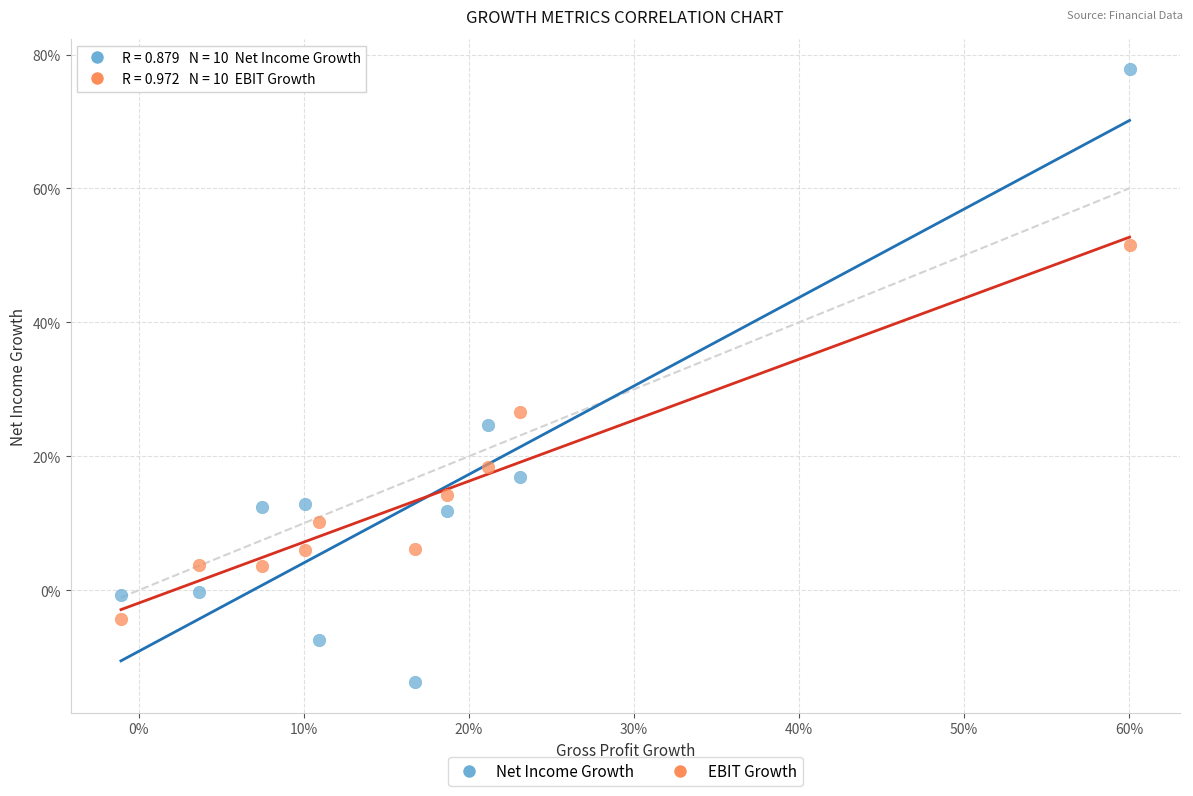

What are all the series names shown in the legend?

Net Income Growth, EBIT Growth